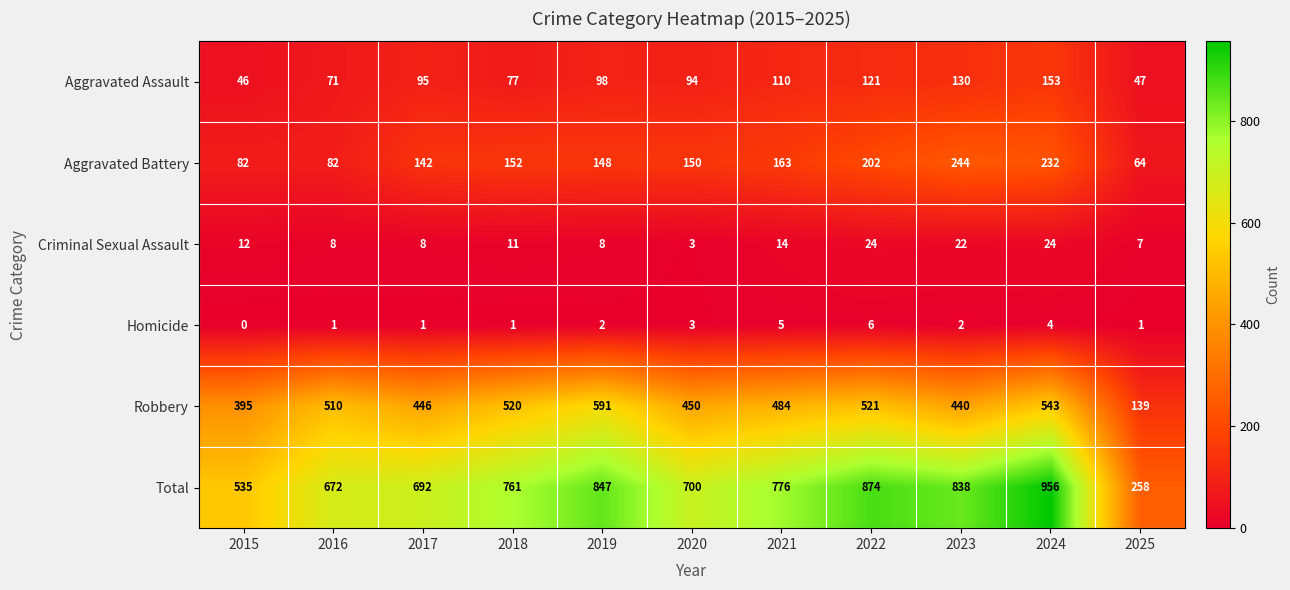

What is the approximate value of Aggravated Battery at 2024, to the nearest 50?

250